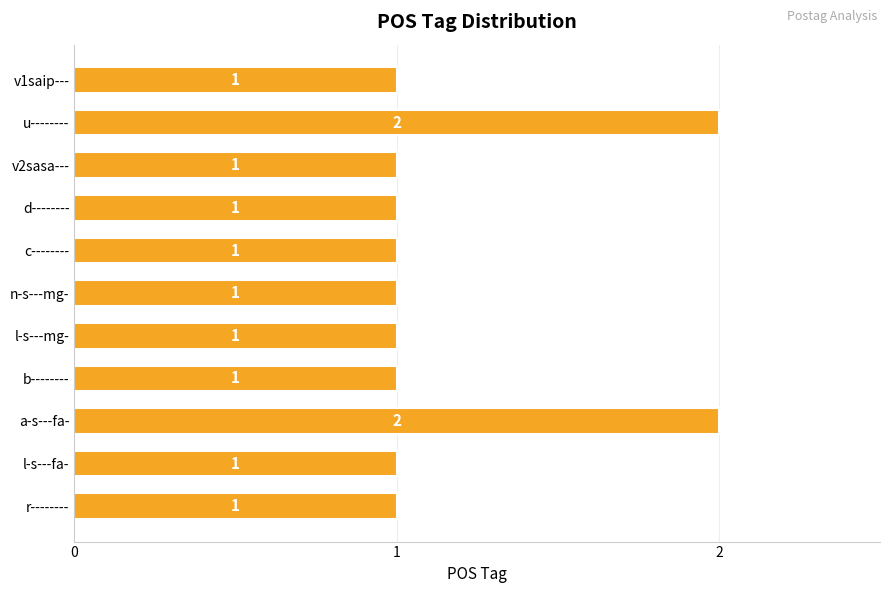

How many distinct data groups are displayed?

1